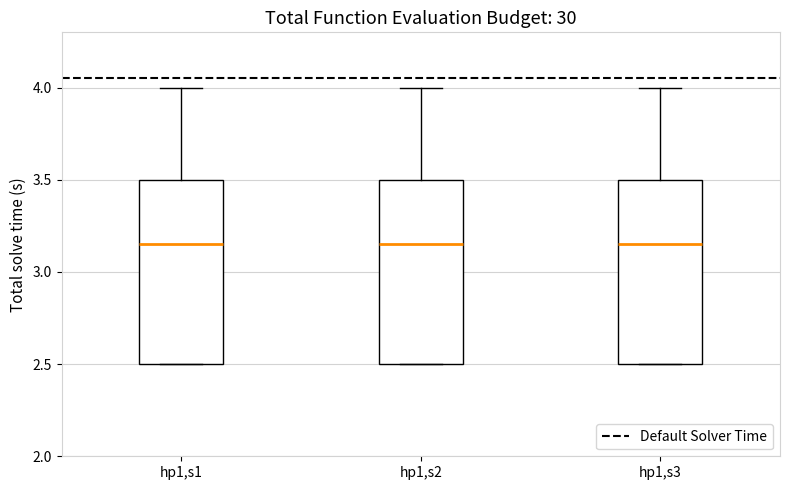

Reading left to right, read every box against the y-axis: the position of its median line, the range the box covers, and the ends of its whiskers. The values are not printed on the chart, so give them approximately, as read against the axis.

hp1,s1: median 3.15, box 2.50 to 3.50, whiskers 2.50 to 4.00
hp1,s2: median 3.15, box 2.50 to 3.50, whiskers 2.50 to 4.00
hp1,s3: median 3.15, box 2.50 to 3.50, whiskers 2.50 to 4.00